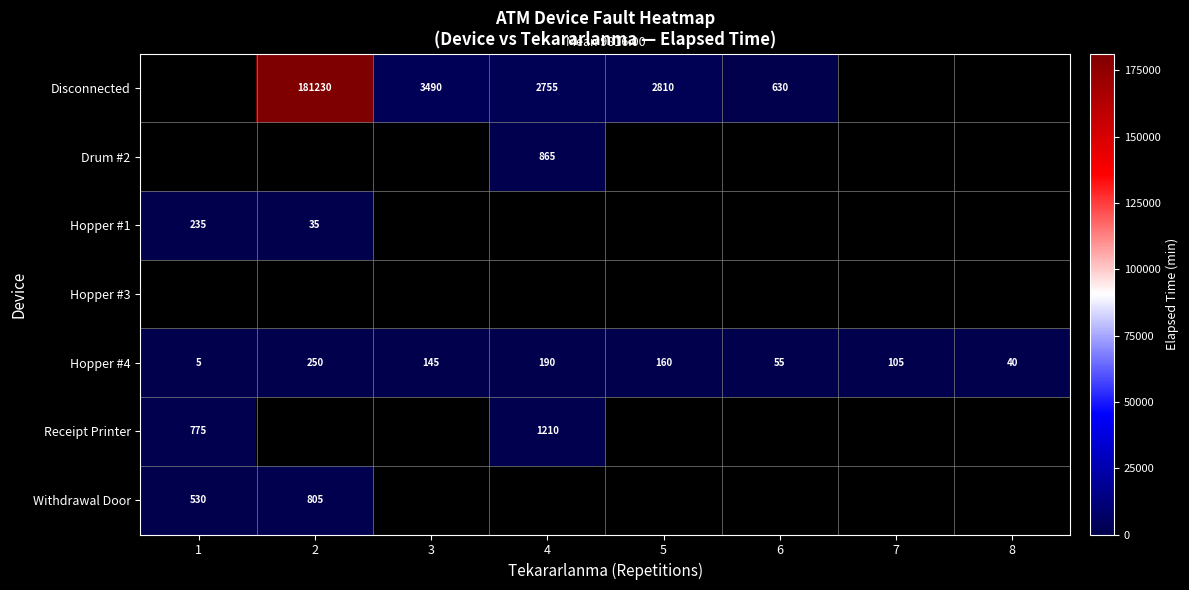

Is it true that Receipt Printer equals 1355 at 1?

False